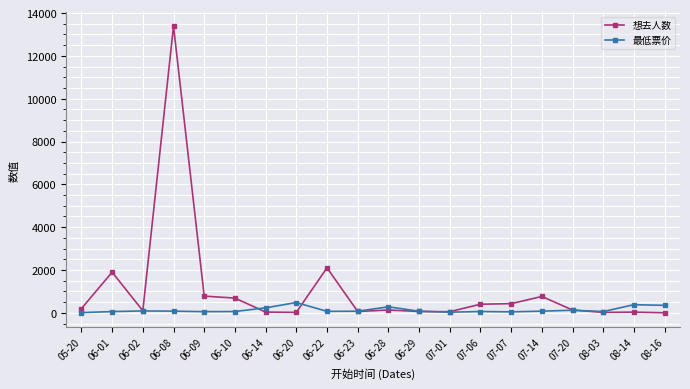

What is the spread (max minus min) of values at 05-20?

187